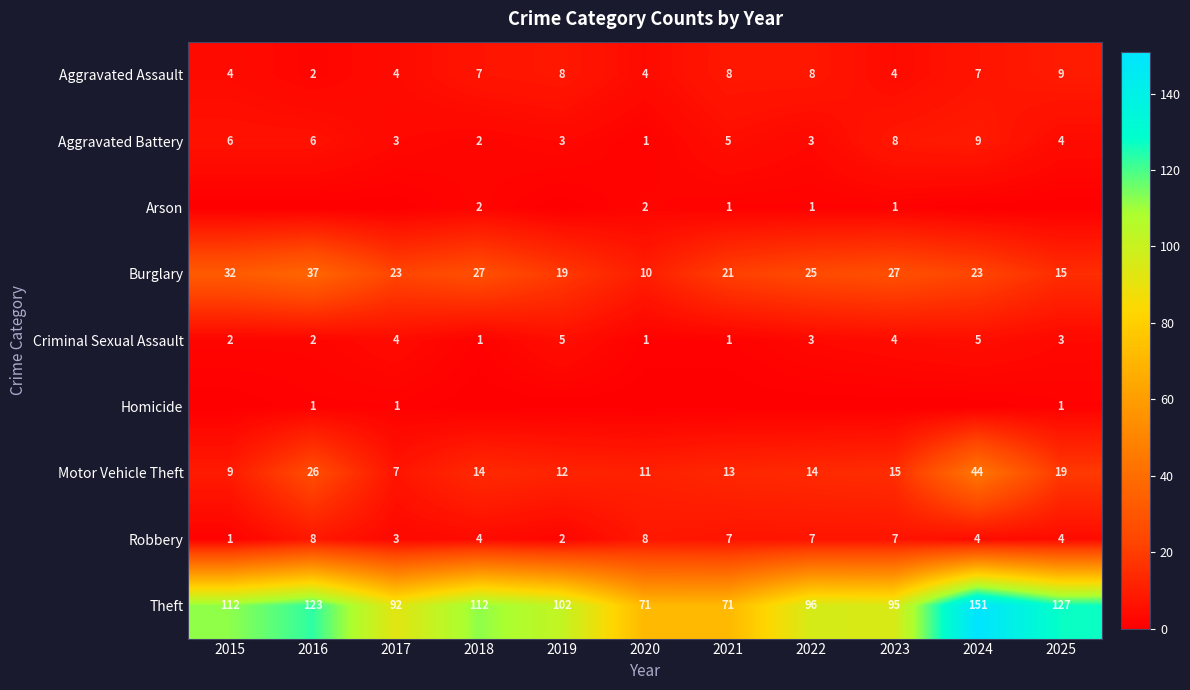

At which category is the sum across all series the highest?

2024